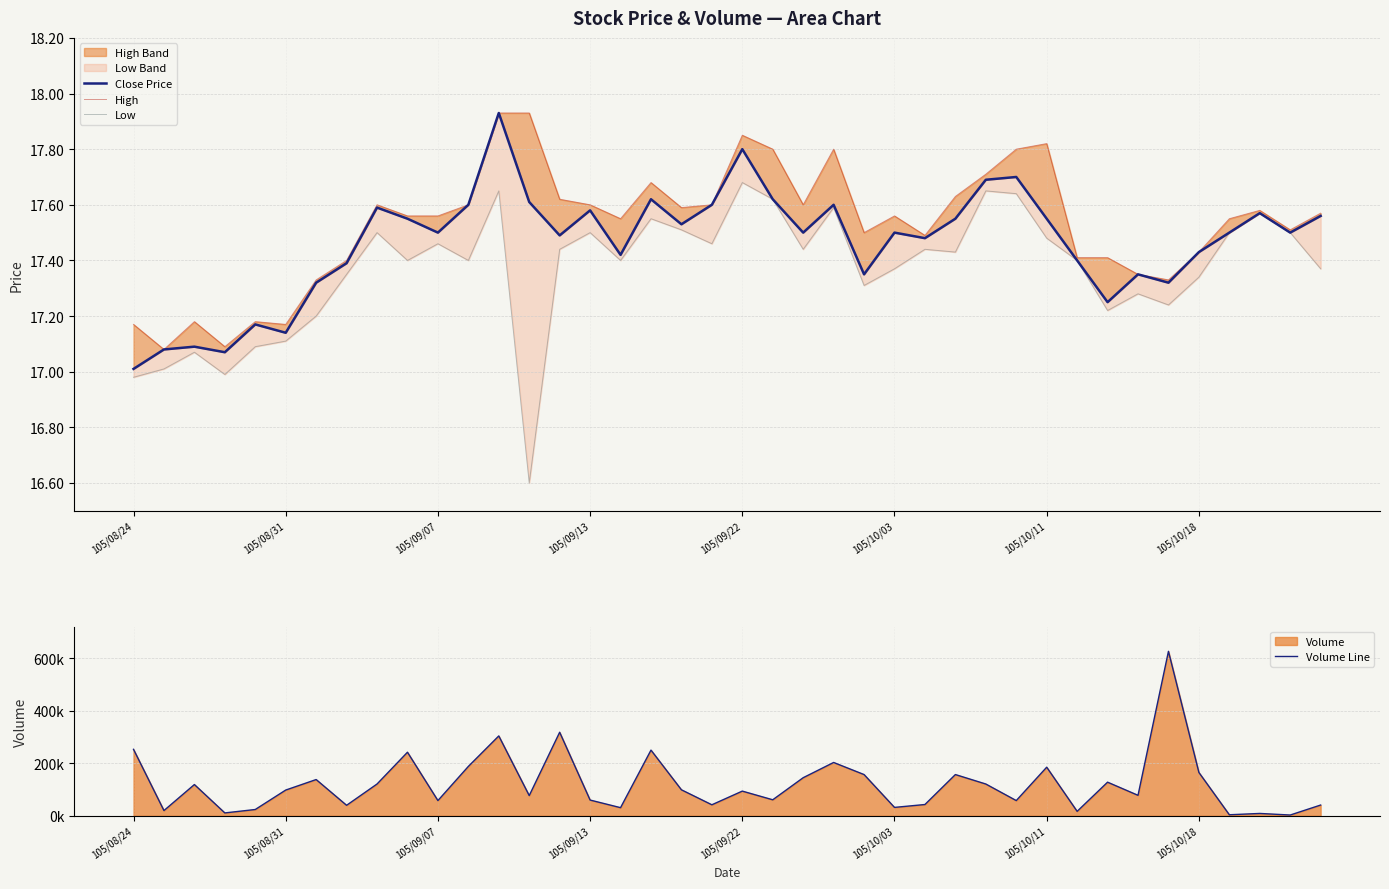

What is the average value of the Low series?

17.4